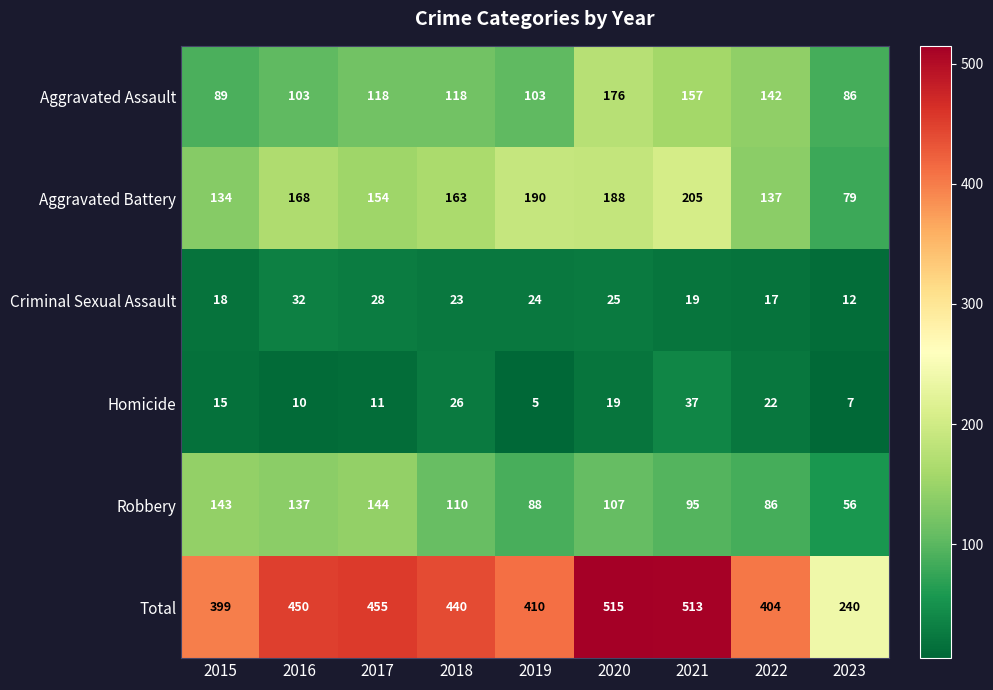

What value does the Criminal Sexual Assault series have at 2022, to the nearest 5?

15